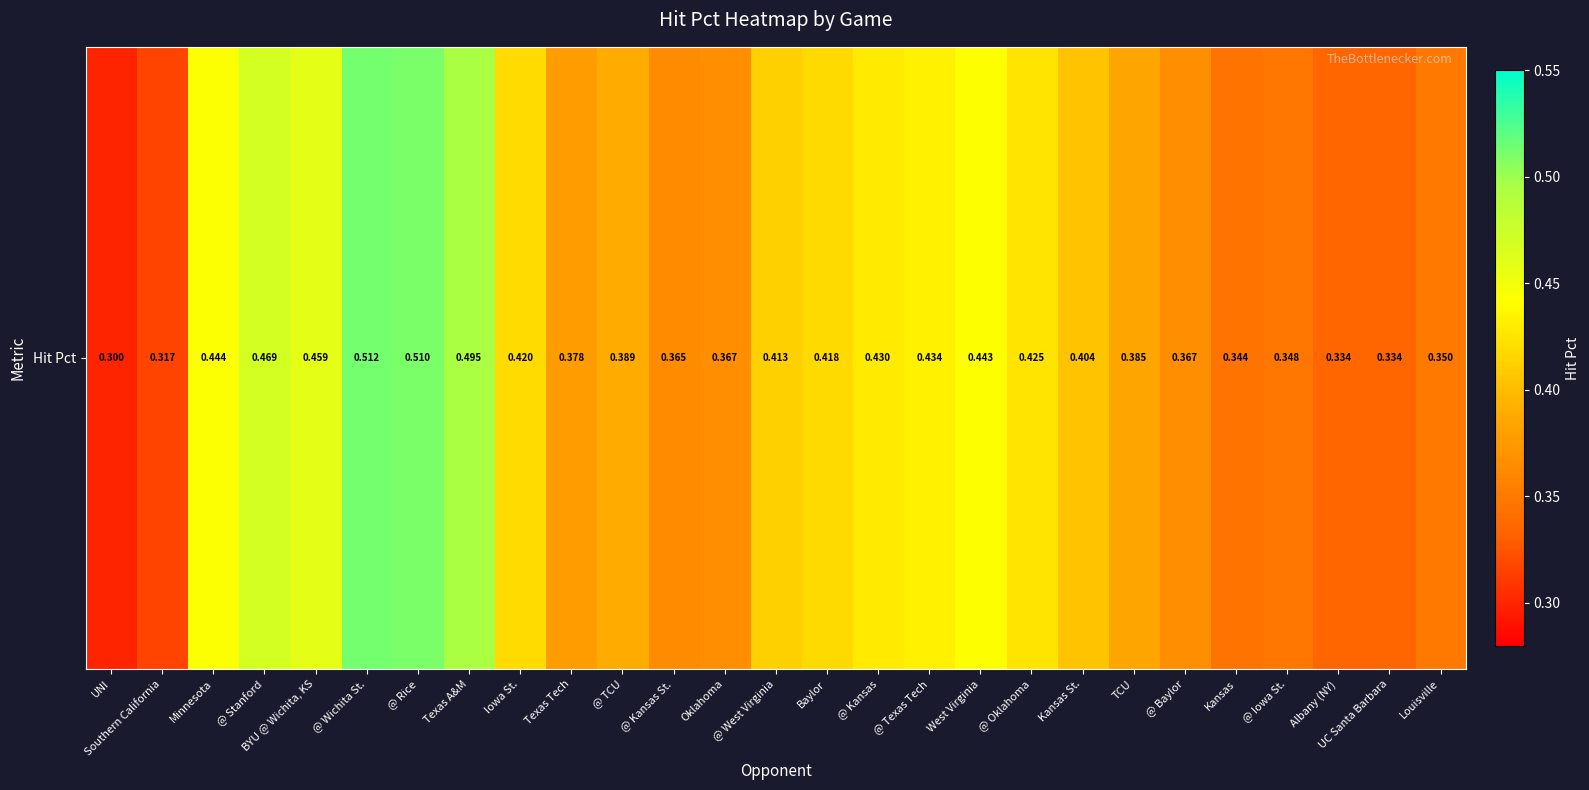

Reading left to right, transcribe all the data shown in this chart.

0.3	0.3	0.4	0.5	0.5	0.5	0.5	0.5	0.4	0.4	0.4	0.4	0.4	0.4	0.4	0.4	0.4	0.4	0.4	0.4	0.4	0.4	0.3	0.3	0.3	0.3	0.4